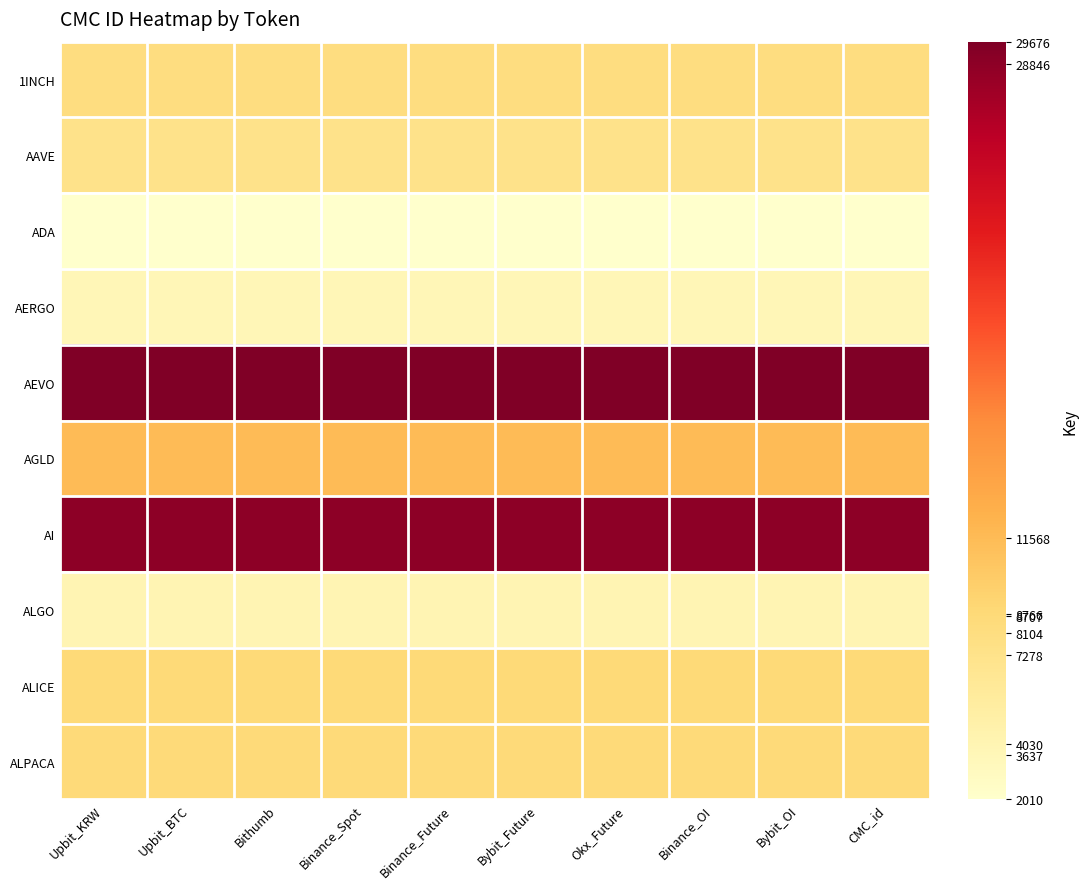

Reading left to right, what are all the values shown in this chart?

1INCH: Upbit_KRW=8104	Upbit_BTC=8104	Bithumb=8104	Binance_Spot=8104	Binance_Future=8104	Bybit_Future=8104	Okx_Future=8104	Binance_OI=8104	Bybit_OI=8104	CMC_id=8104
AAVE: Upbit_KRW=7278	Upbit_BTC=7278	Bithumb=7278	Binance_Spot=7278	Binance_Future=7278	Bybit_Future=7278	Okx_Future=7278	Binance_OI=7278	Bybit_OI=7278	CMC_id=7278
ADA: Upbit_KRW=2010	Upbit_BTC=2010	Bithumb=2010	Binance_Spot=2010	Binance_Future=2010	Bybit_Future=2010	Okx_Future=2010	Binance_OI=2010	Bybit_OI=2010	CMC_id=2010
AERGO: Upbit_KRW=3637	Upbit_BTC=3637	Bithumb=3637	Binance_Spot=3637	Binance_Future=3637	Bybit_Future=3637	Okx_Future=3637	Binance_OI=3637	Bybit_OI=3637	CMC_id=3637
AEVO: Upbit_KRW=29676	Upbit_BTC=29676	Bithumb=29676	Binance_Spot=29676	Binance_Future=29676	Bybit_Future=29676	Okx_Future=29676	Binance_OI=29676	Bybit_OI=29676	CMC_id=29676
AGLD: Upbit_KRW=11568	Upbit_BTC=11568	Bithumb=11568	Binance_Spot=11568	Binance_Future=11568	Bybit_Future=11568	Okx_Future=11568	Binance_OI=11568	Bybit_OI=11568	CMC_id=11568
AI: Upbit_KRW=28846	Upbit_BTC=28846	Bithumb=28846	Binance_Spot=28846	Binance_Future=28846	Bybit_Future=28846	Okx_Future=28846	Binance_OI=28846	Bybit_OI=28846	CMC_id=28846
ALGO: Upbit_KRW=4030	Upbit_BTC=4030	Bithumb=4030	Binance_Spot=4030	Binance_Future=4030	Bybit_Future=4030	Okx_Future=4030	Binance_OI=4030	Bybit_OI=4030	CMC_id=4030
ALICE: Upbit_KRW=8766	Upbit_BTC=8766	Bithumb=8766	Binance_Spot=8766	Binance_Future=8766	Bybit_Future=8766	Okx_Future=8766	Binance_OI=8766	Bybit_OI=8766	CMC_id=8766
ALPACA: Upbit_KRW=8707	Upbit_BTC=8707	Bithumb=8707	Binance_Spot=8707	Binance_Future=8707	Bybit_Future=8707	Okx_Future=8707	Binance_OI=8707	Bybit_OI=8707	CMC_id=8707